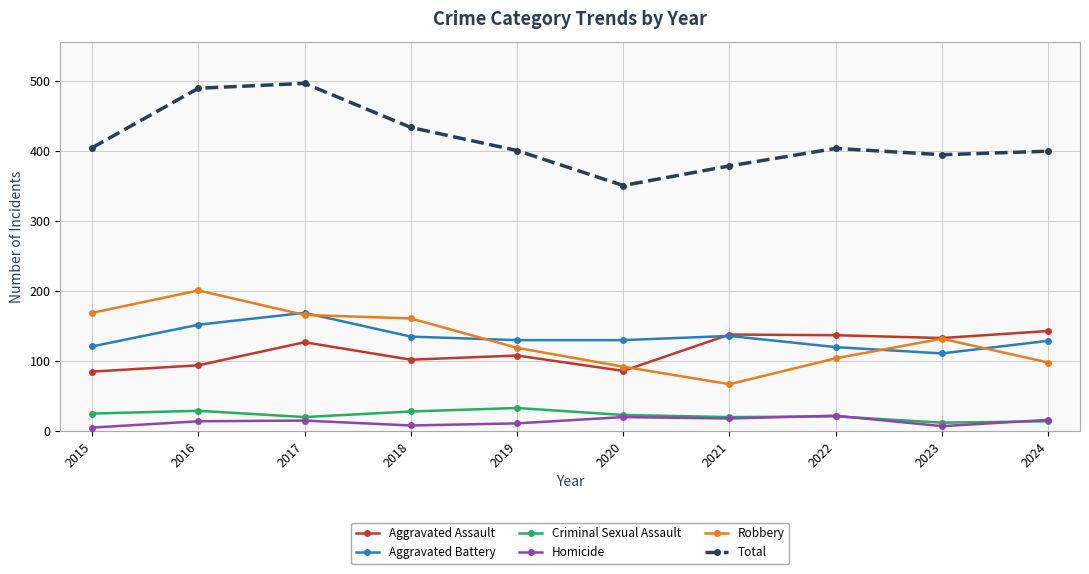

How many series are shown in this chart?

6